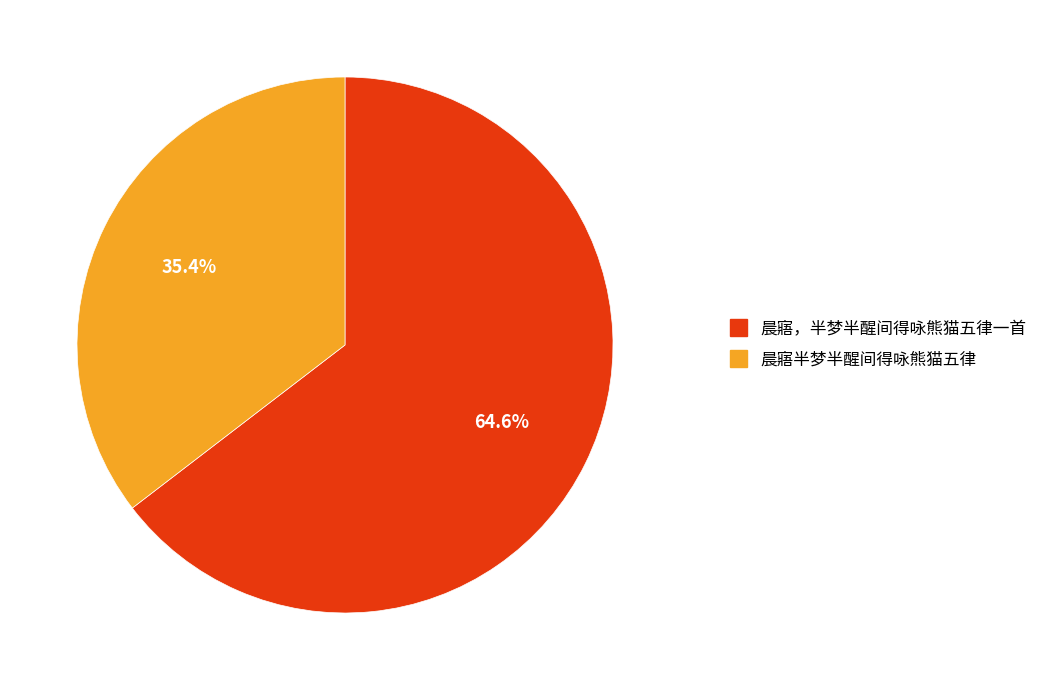

To the nearest percent, what is the average slice percentage?

50%